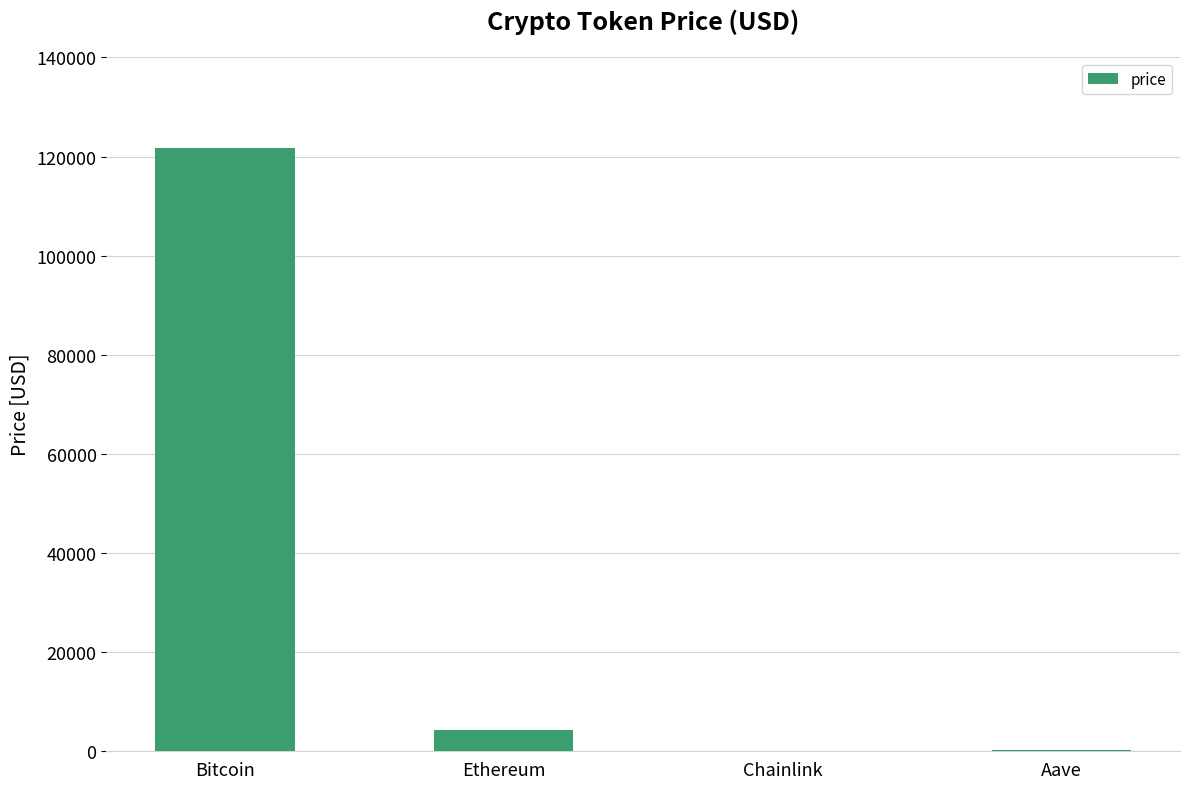

Which category has the highest value across all series?

Bitcoin